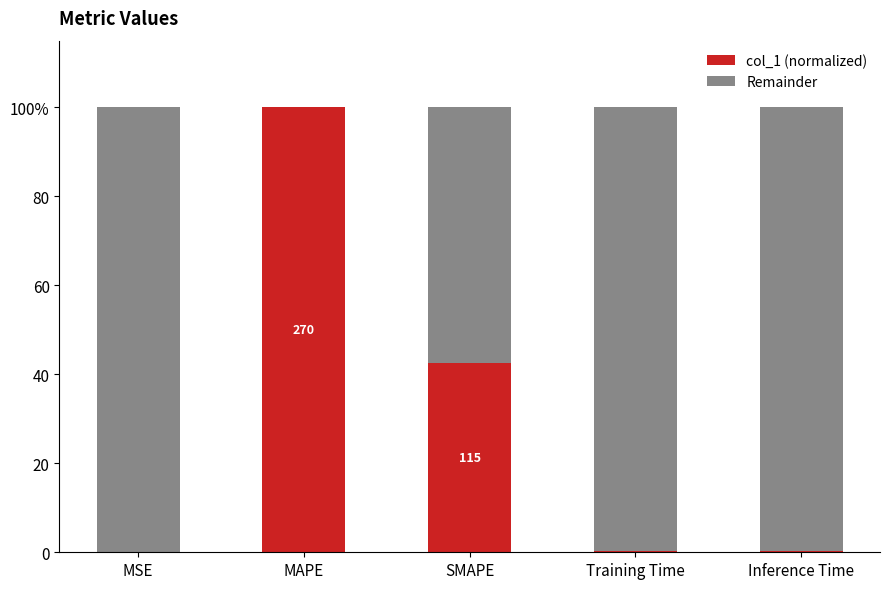

Are the bars grouped side by side (vs. stacked)?

No